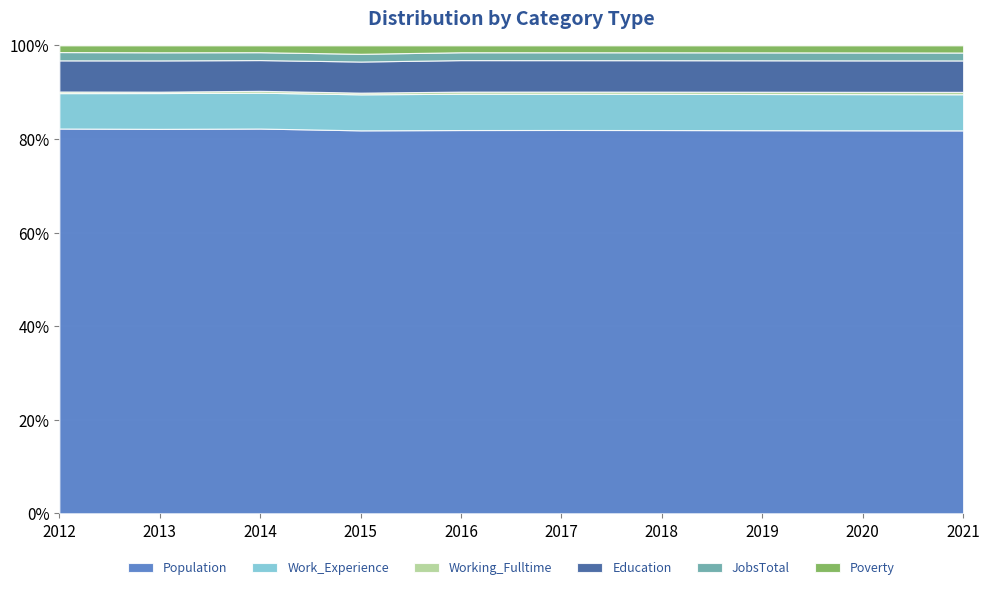

The value of Population at 2021 is 8410. True or false?

True